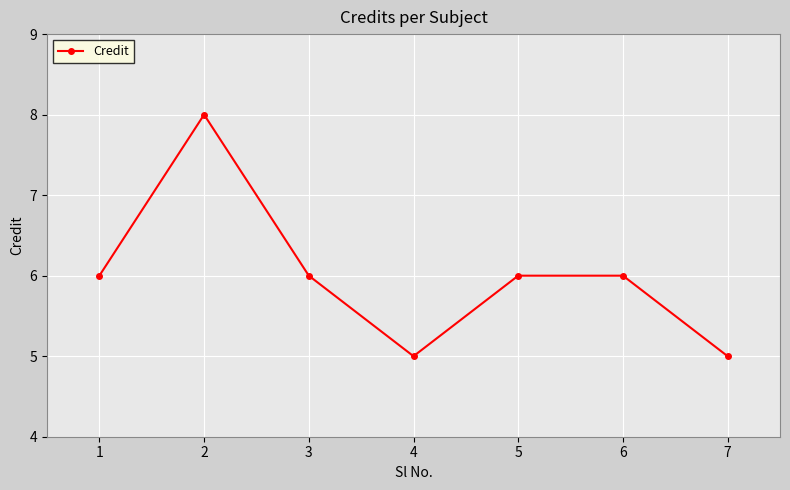

True or false: the data shows 5 at 4.

True